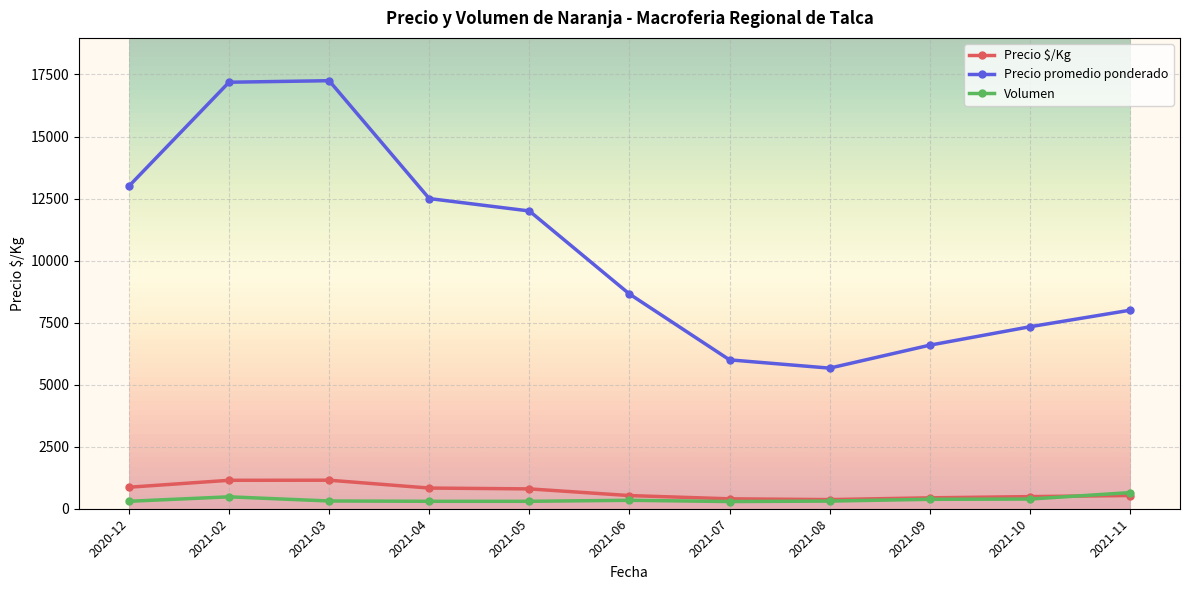

Which series changed the most between 2021-08 and 2021-11?

Precio promedio ponderado